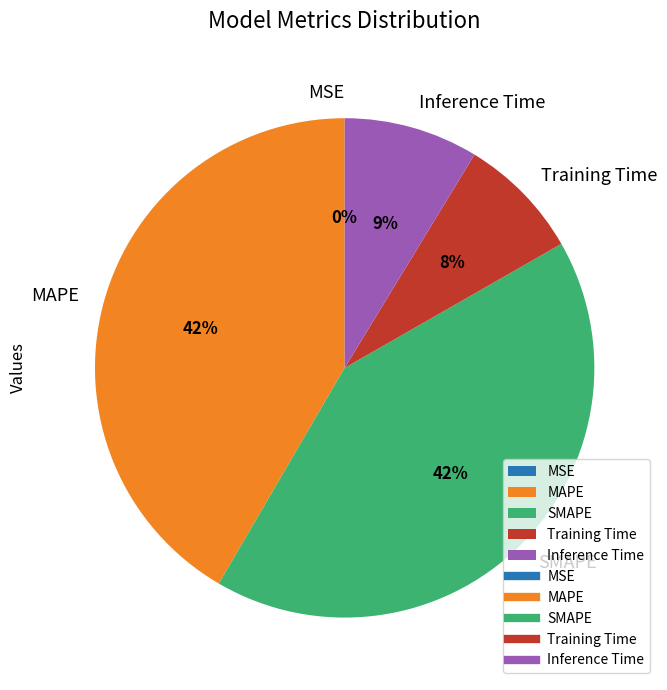

The Inference Time slice represents 17% of the pie. True or false?

False